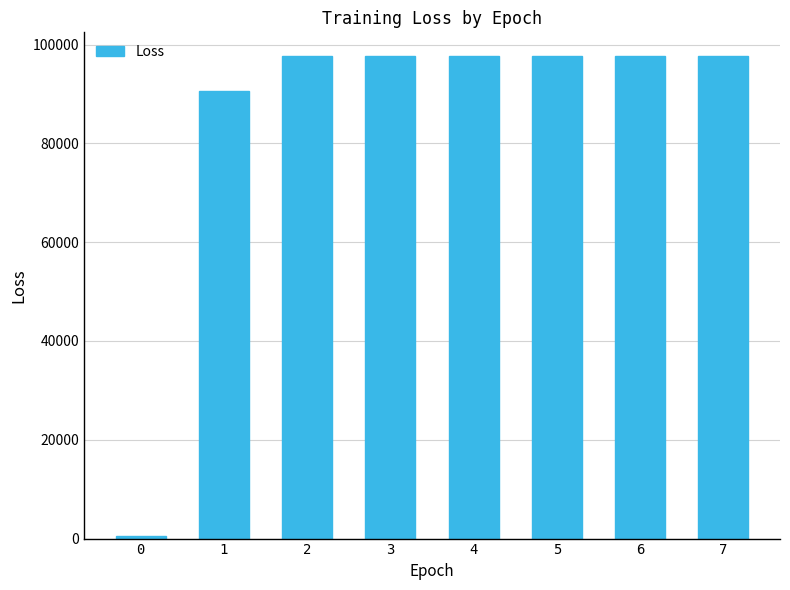

Reading left to right, transcribe all the data shown in this chart.

0=455.7	1=90592.2	2=97593.8	3=97593.8	4=97593.8	5=97593.8	6=97593.8	7=97593.8